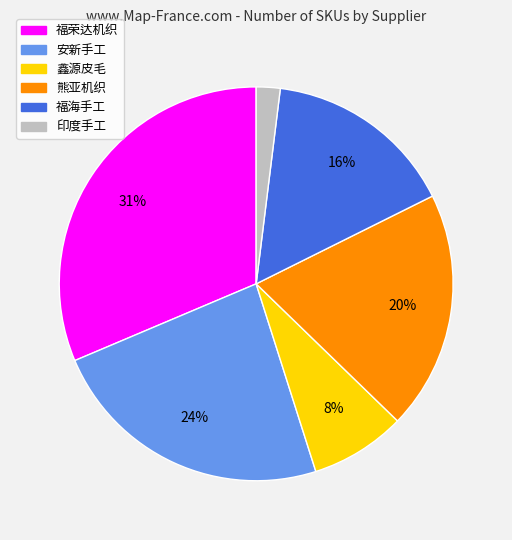

Is there a majority slice in this chart?

No